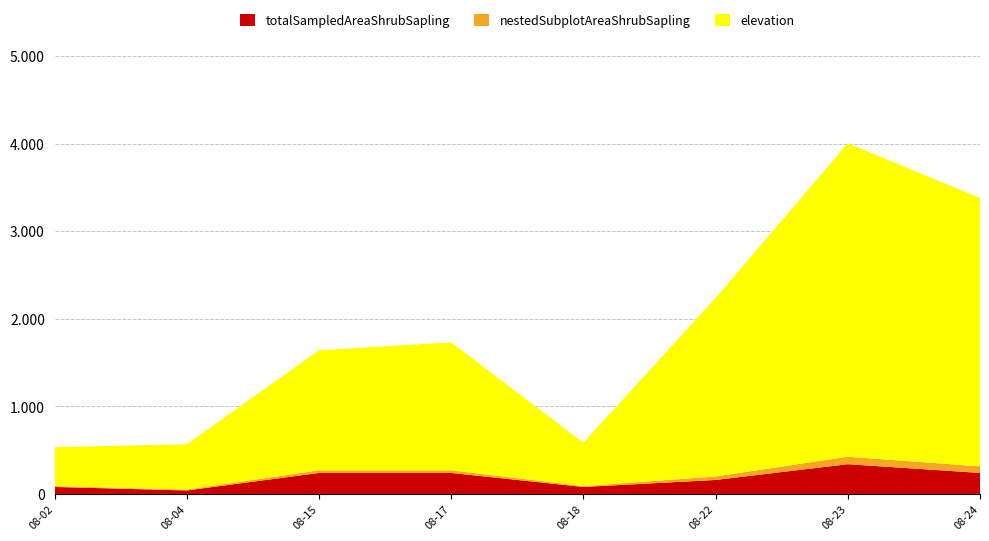

What are all the series names shown in the legend?

totalSampledAreaShrubSapling, nestedSubplotAreaShrubSapling, elevation